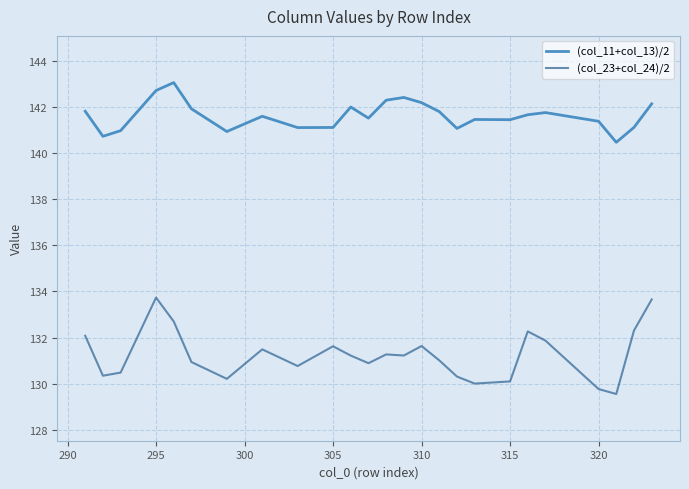

How many lines are shown in the chart?

2